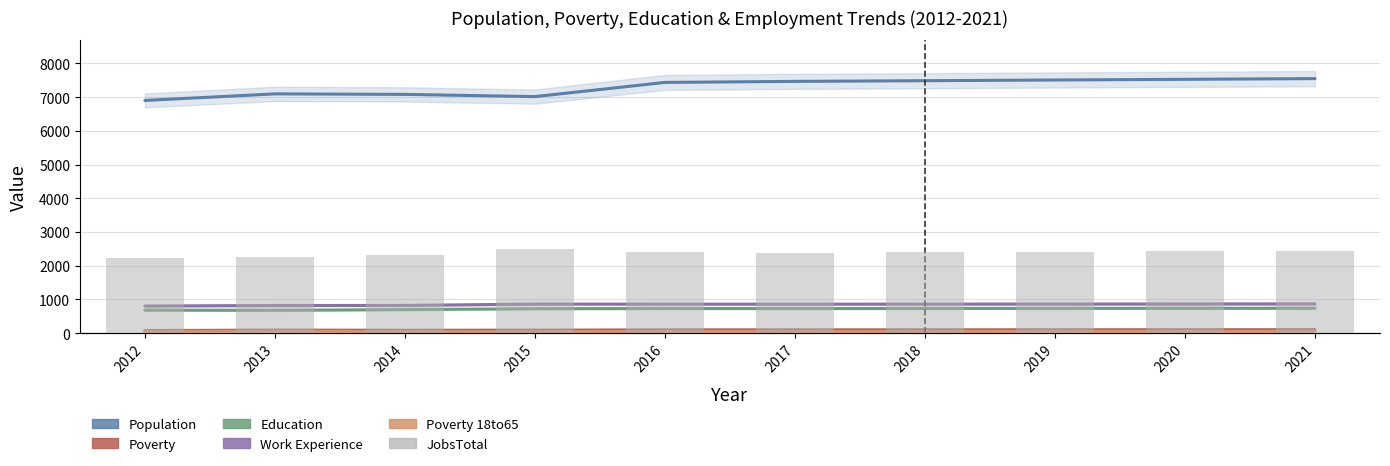

What are all the series names shown in the legend?

Population, Poverty, Education, Work_Experience, Poverty_18to65, JobsTotal